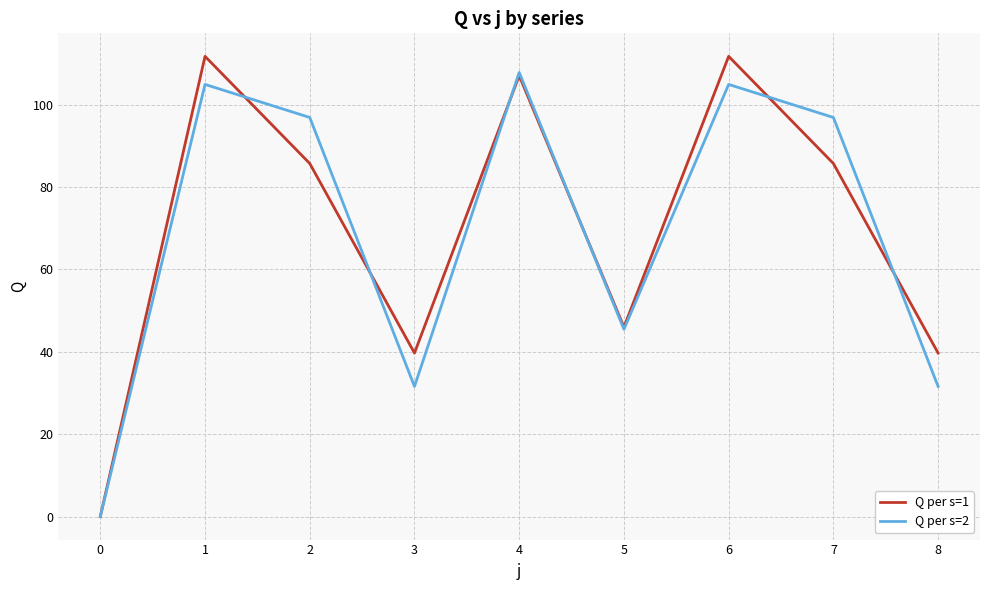

The value of Q per s=2 at 8 is 12.1. True or false?

False